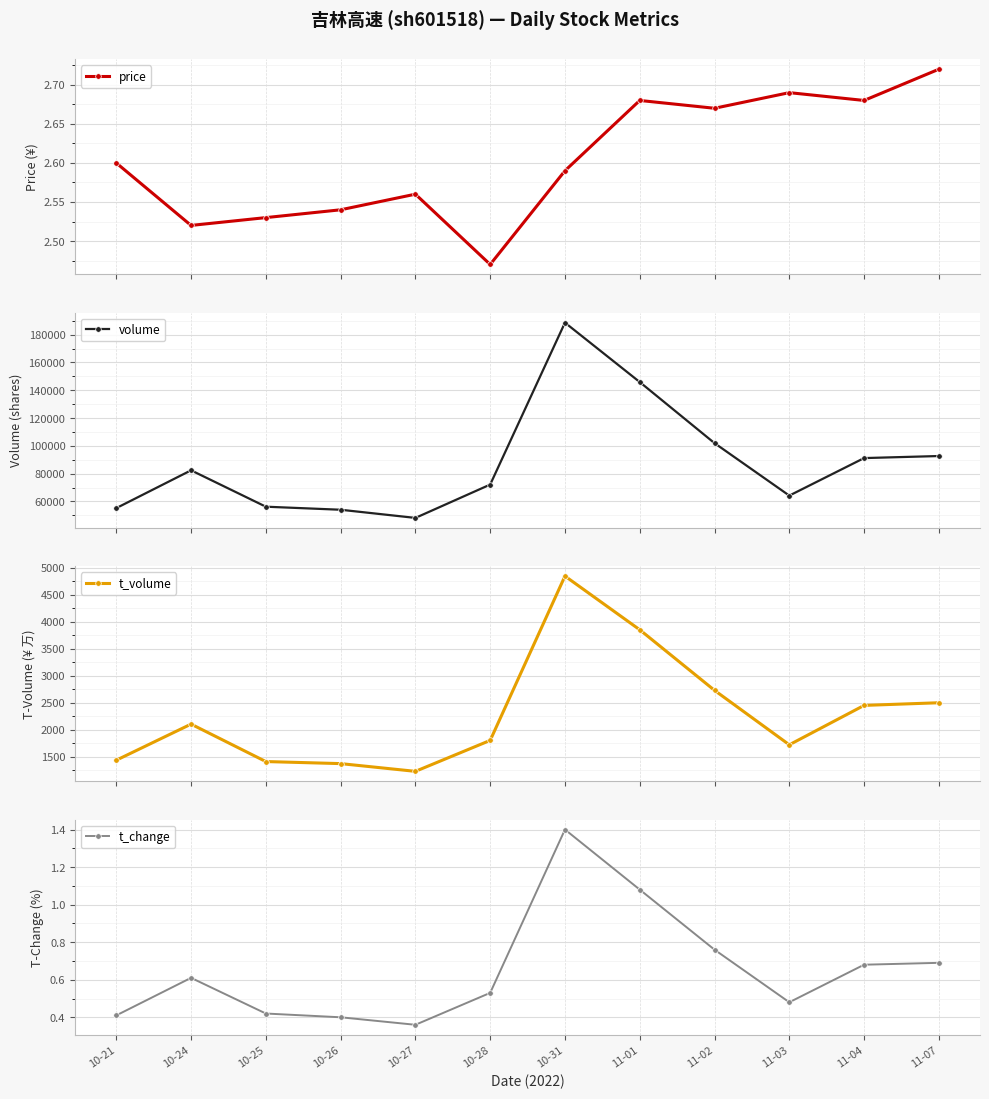

What is the spread (max minus min) of values at 10-26?

54061.6